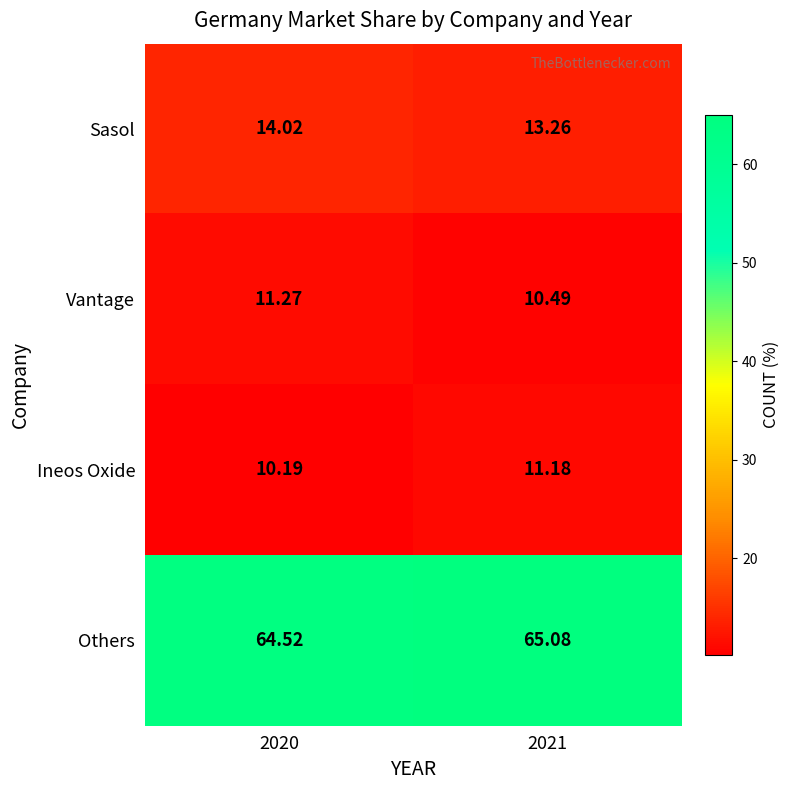

Which series has the largest total across all categories?

Others